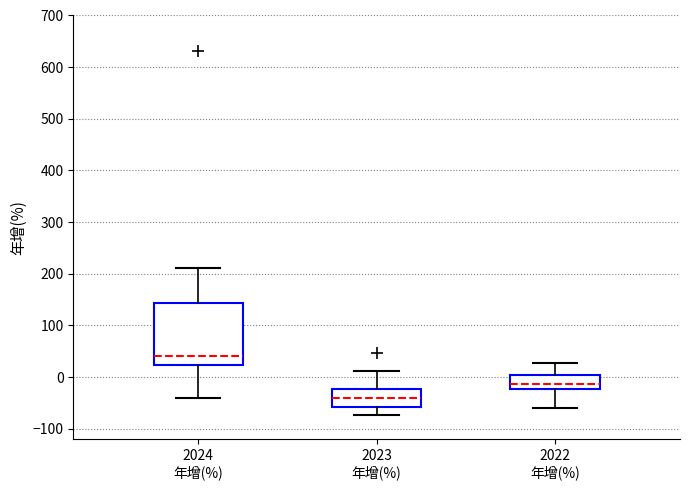

Where does the median line of the box for 2024 年增(%) sit on the y-axis? The values are not printed on the chart, so give them approximately, as read against the axis.

40